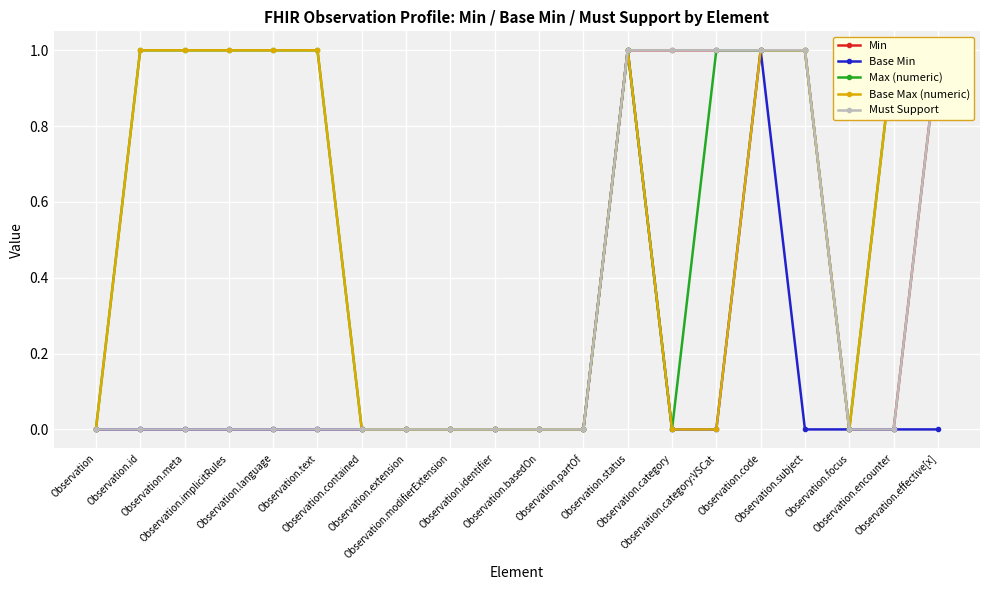

Rank the series at Observation.encounter from highest to lowest value.

Max (numeric), Base Max (numeric), Min, Base Min, Must Support